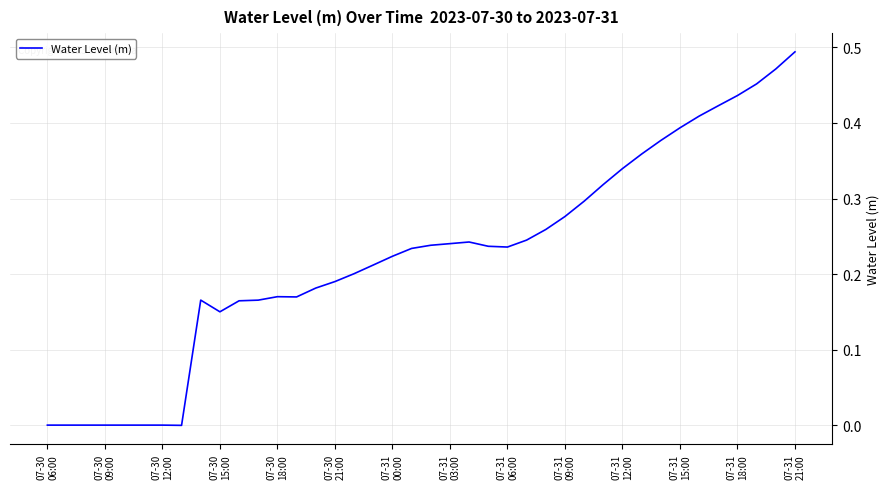

How many lines are shown in the chart?

1